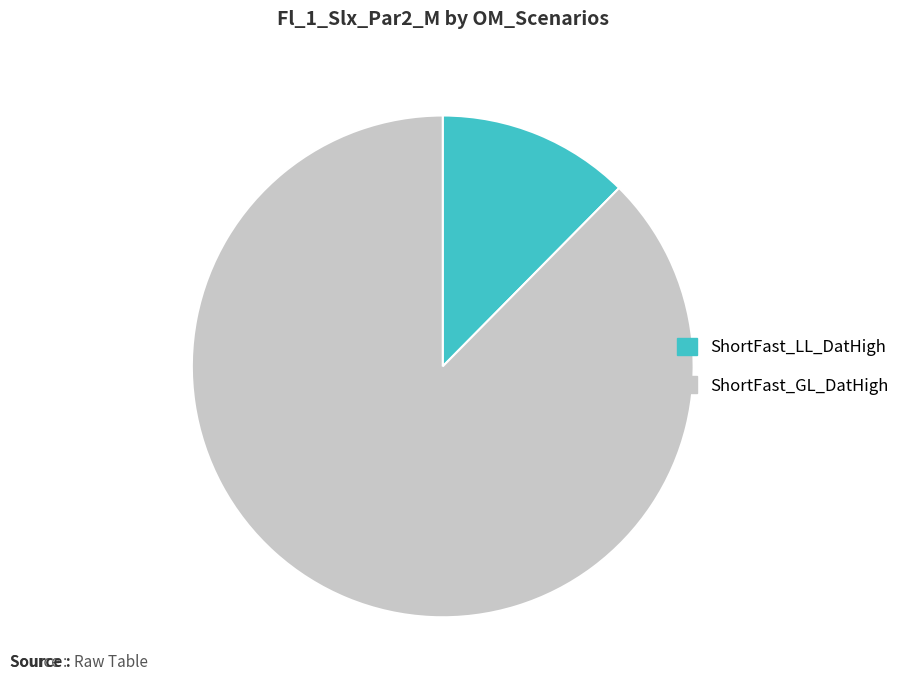

Is the sum of ShortFast_LL_DatHigh and ShortFast_GL_DatHigh greater than half?

Yes